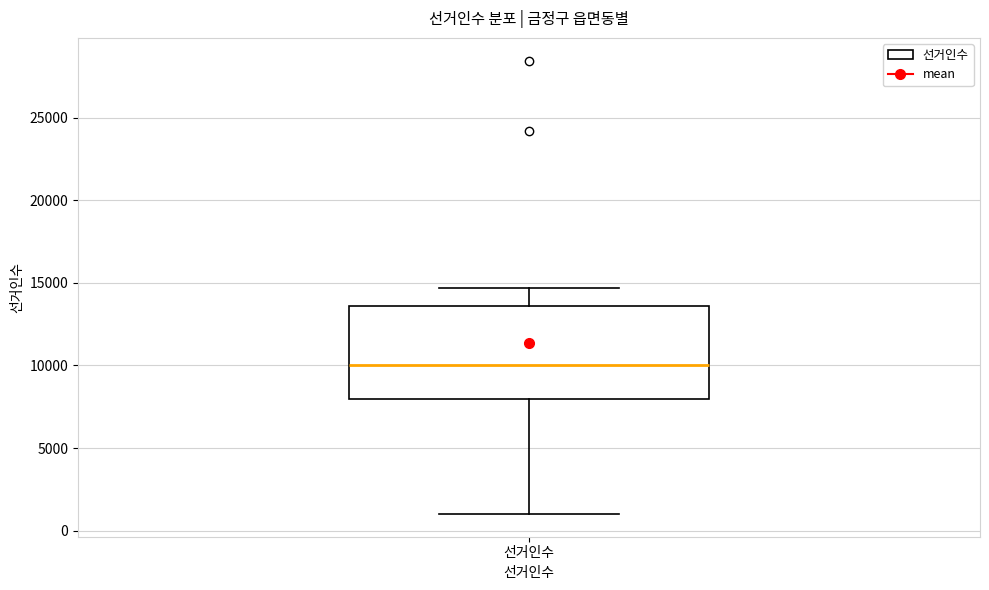

Read this box plot against the y-axis: the position of the median line, the range covered by the box, and the ends of both whiskers. The values are not printed on the chart, so give them approximately, as read against the axis.

median 10000, box 8000 to 13500, whiskers 1000 to 14500